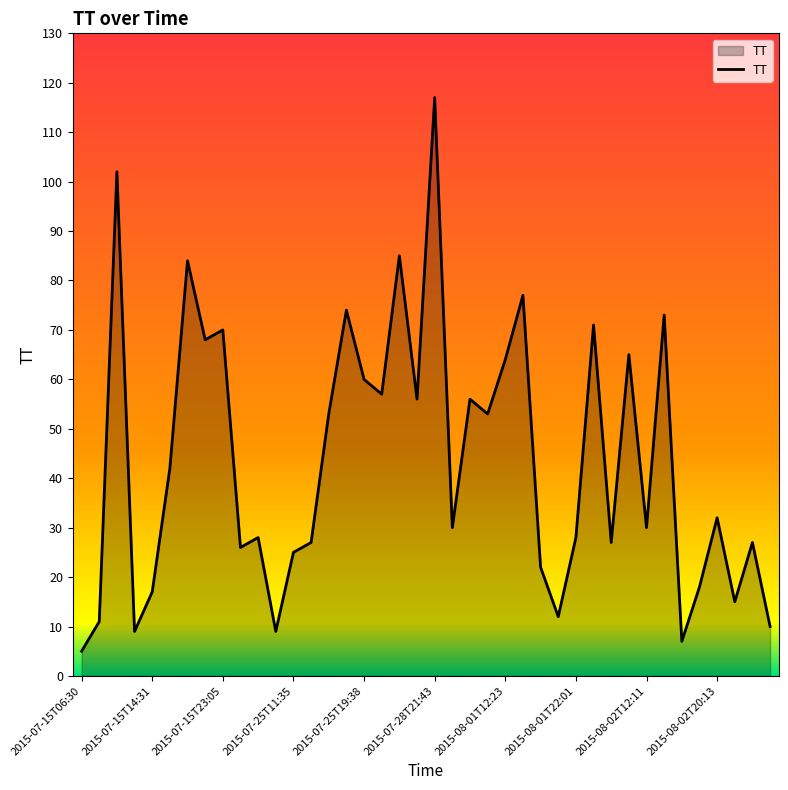

What is the smallest value displayed?

5